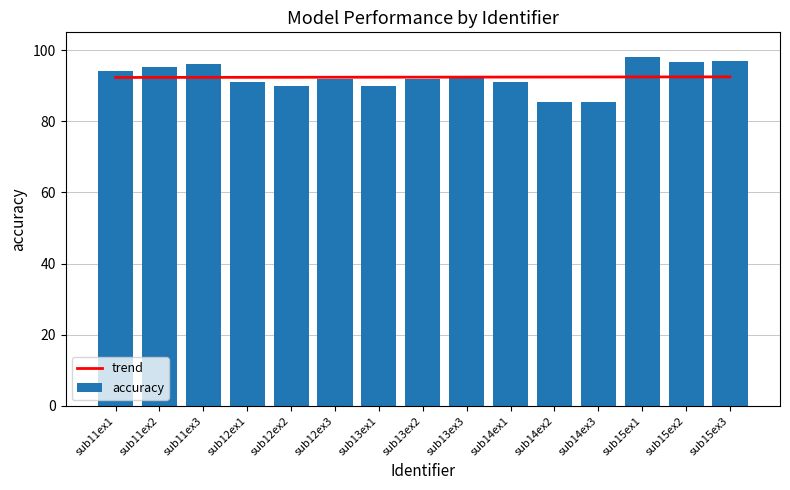

Which series has the largest range (max minus min)?

accuracy